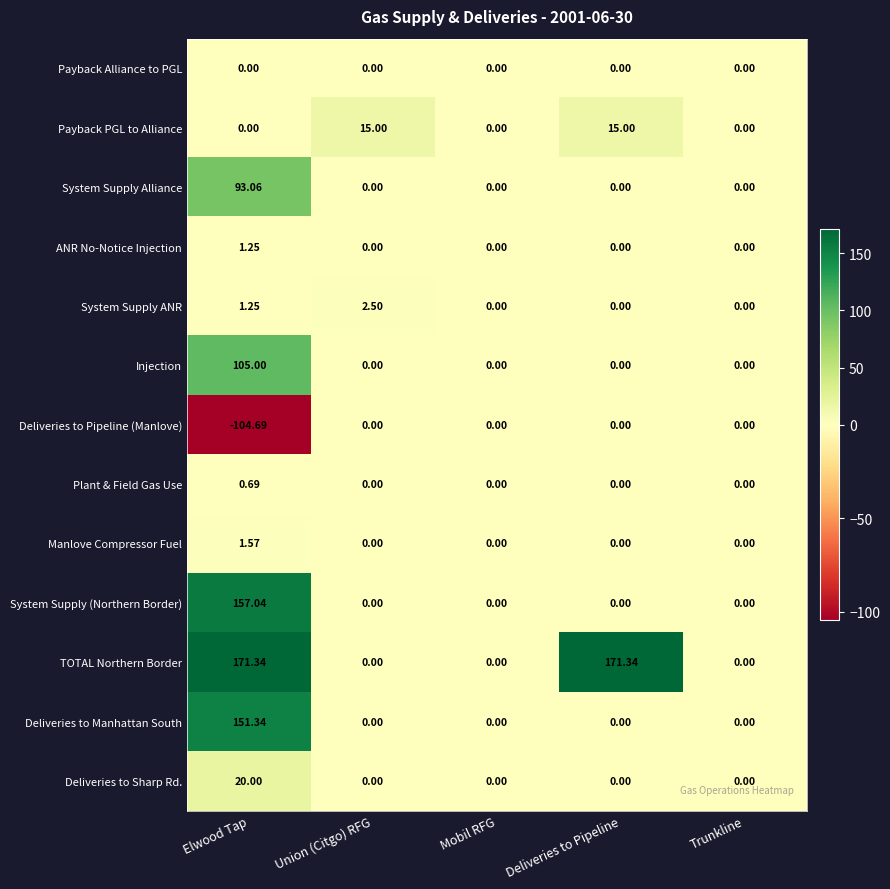

How many data points in Injection are above 0?

1